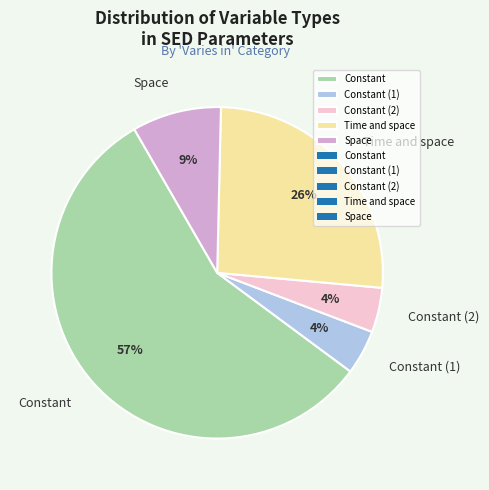

Between Time and space and Space, which is larger?

Time and space